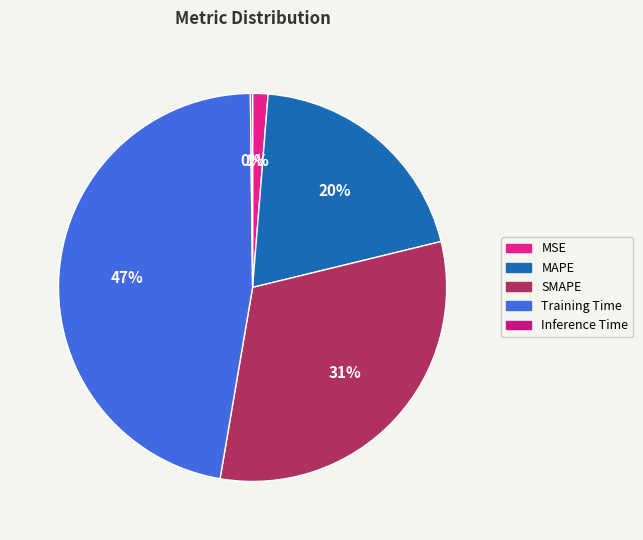

Does SMAPE represent more than half of the total?

No